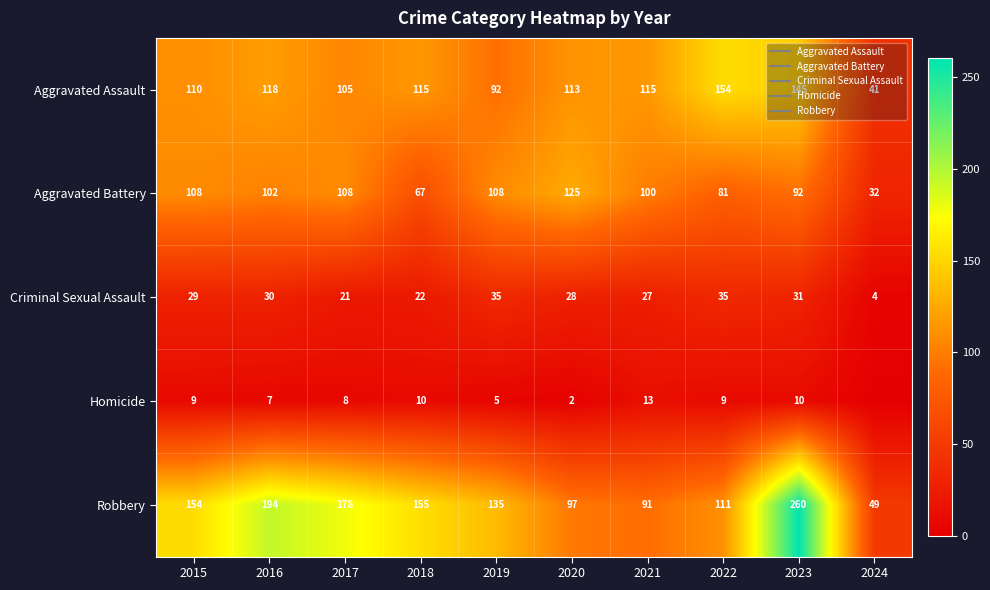

What is the total value across all series at 2018?

369